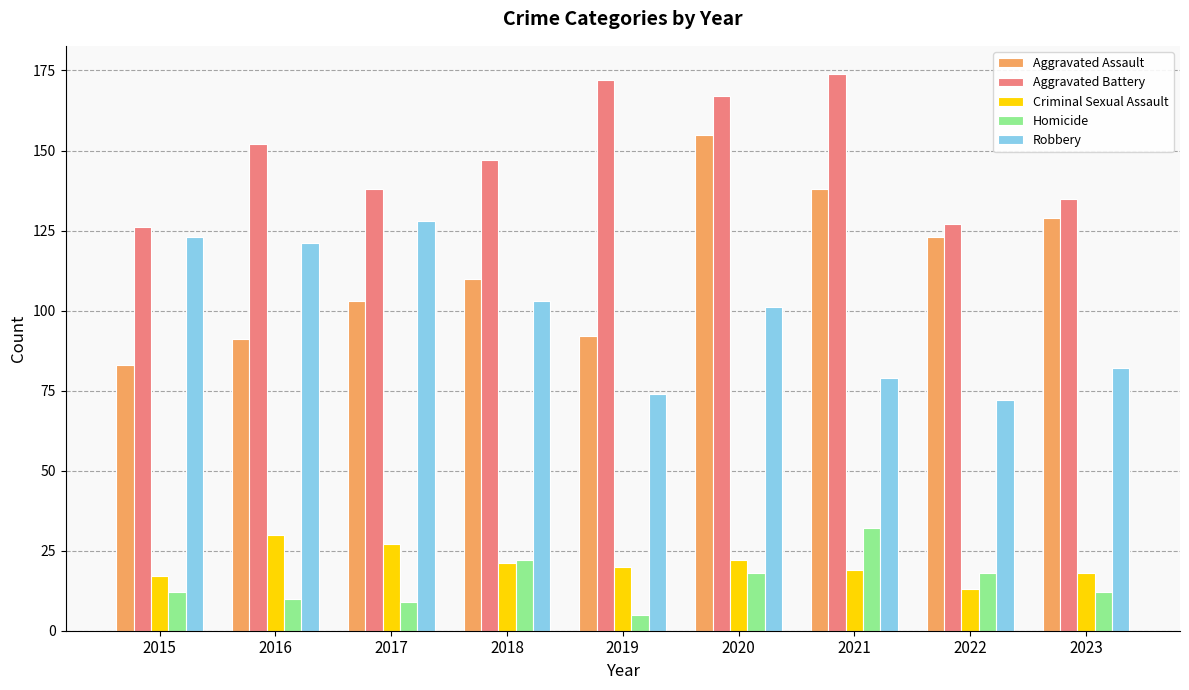

What is the difference between the maximum and second lowest values in the Homicide series?

23